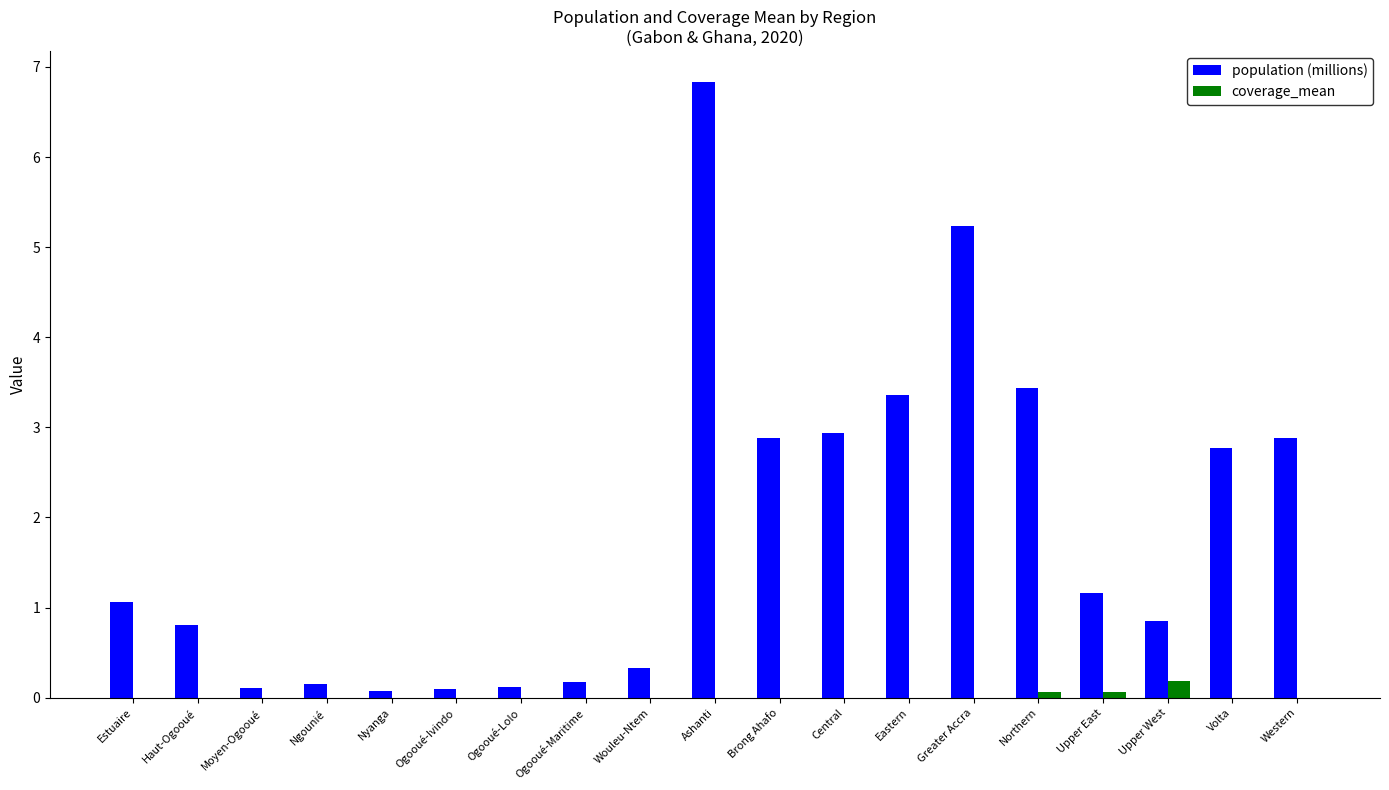

Which series has the largest total across all categories?

population (millions)